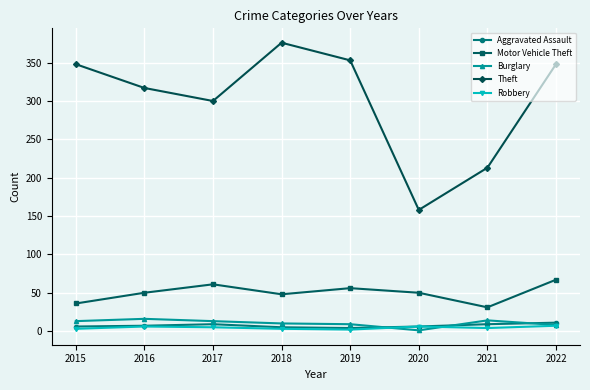

How many series are shown in this chart?

5